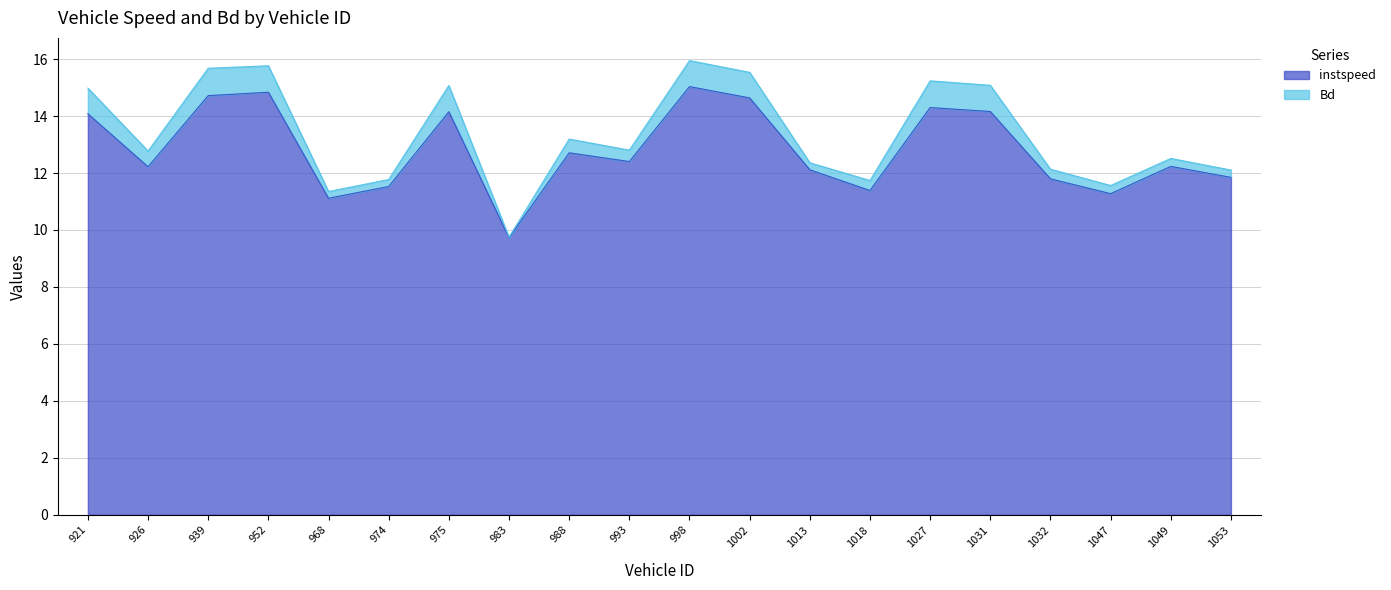

Where is the first local minimum?

926